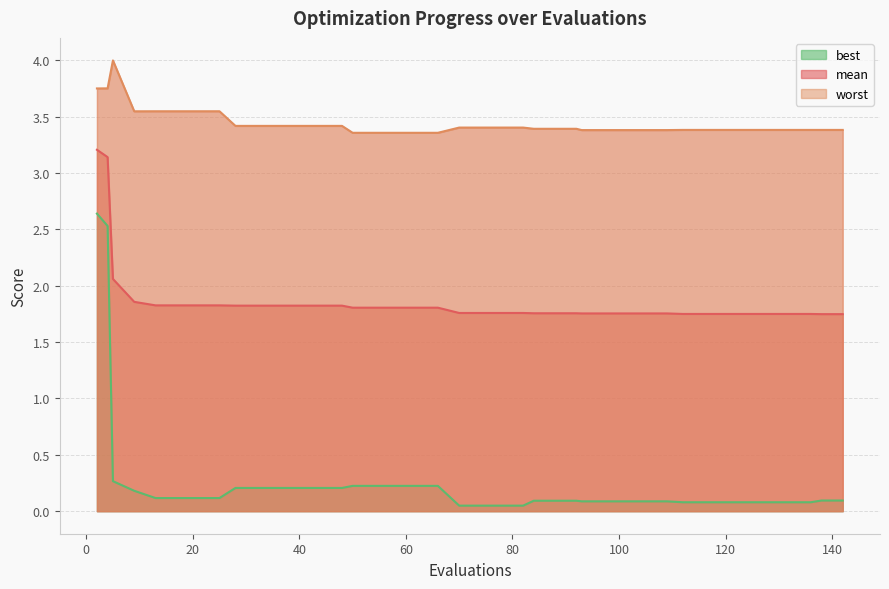

The value of worst at 50 is 5.7. True or false?

False